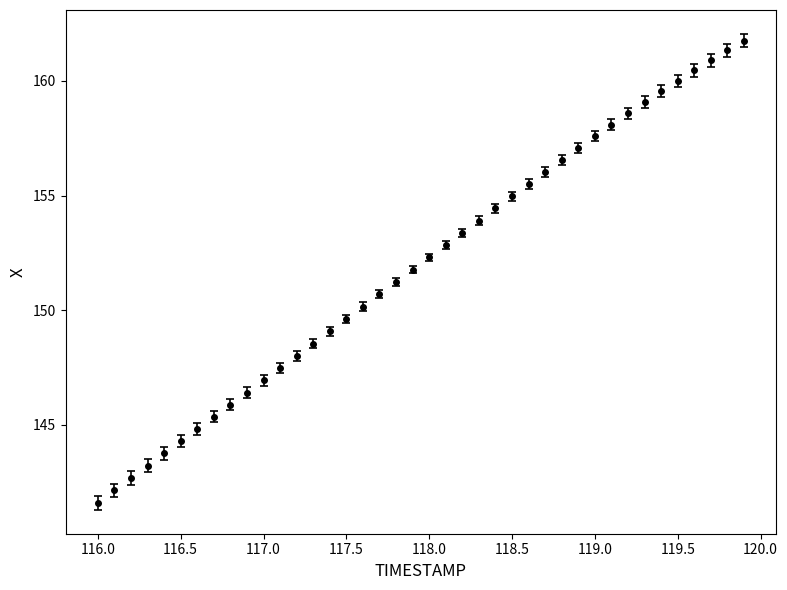

What is the difference between the maximum and minimum values?

20.2